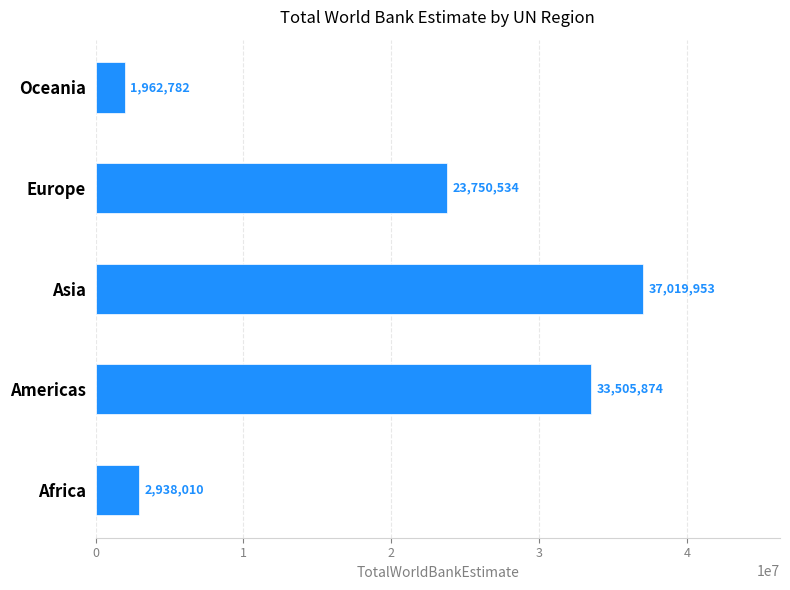

Reading top to bottom, extract all data points from this chart.

Oceania=1962782	Europe=23750534	Asia=37019953	Americas=33505874	Africa=2938010